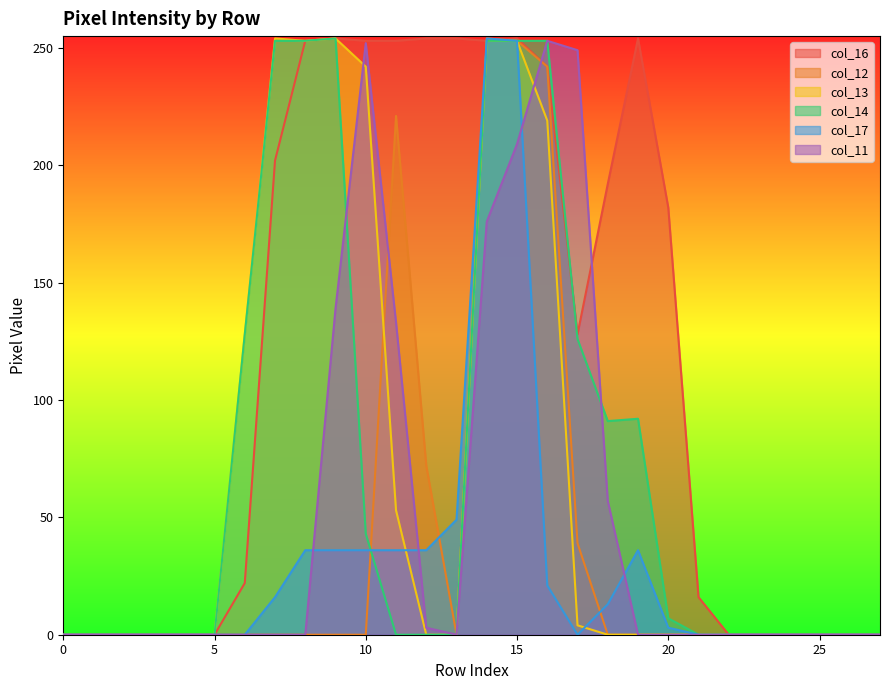

The col_12 series shows 0 at 25. True or false?

True